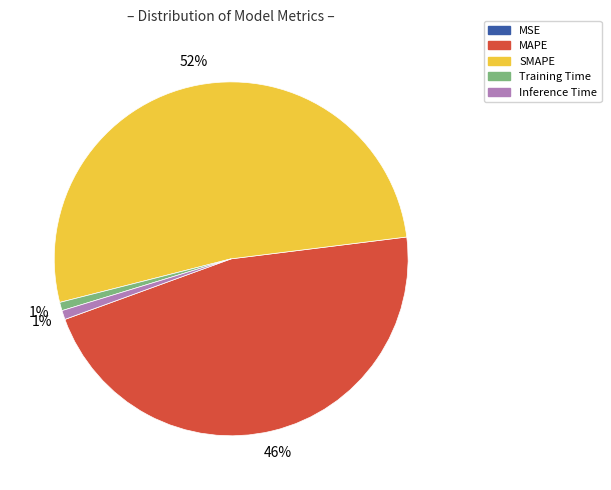

Which slice is the largest?

SMAPE